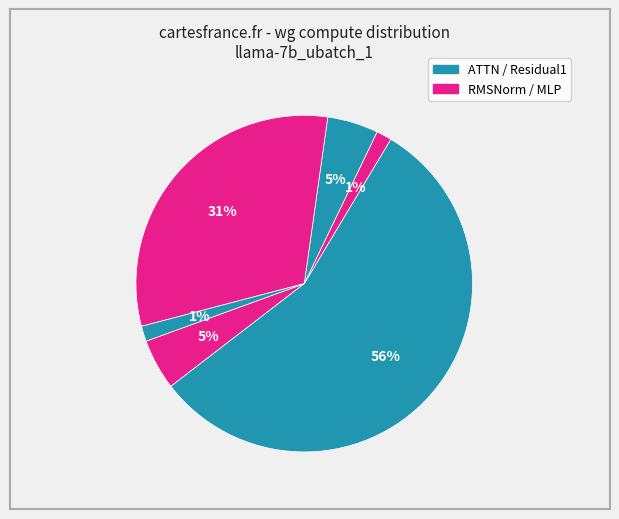

Count the number of slices in the pie.

6